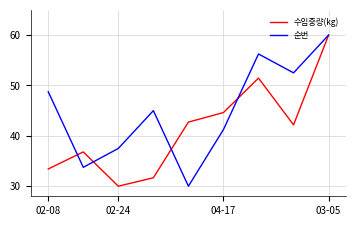

What is the maximum value shown in the chart?

60.0